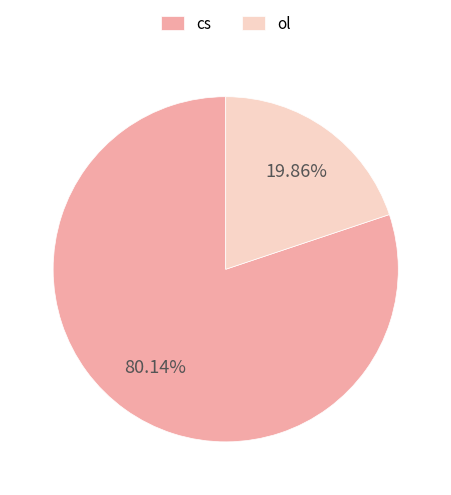

Does ol represent more than half of the total?

No